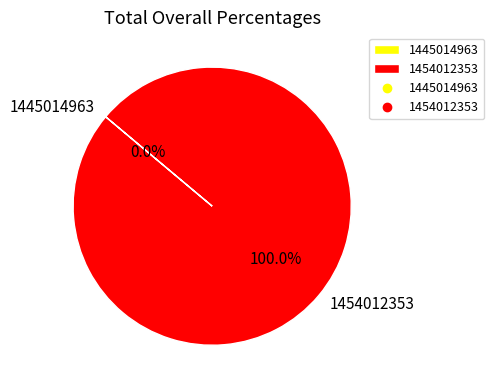

To the nearest percent, what portion does 1454012353 represent?

100%